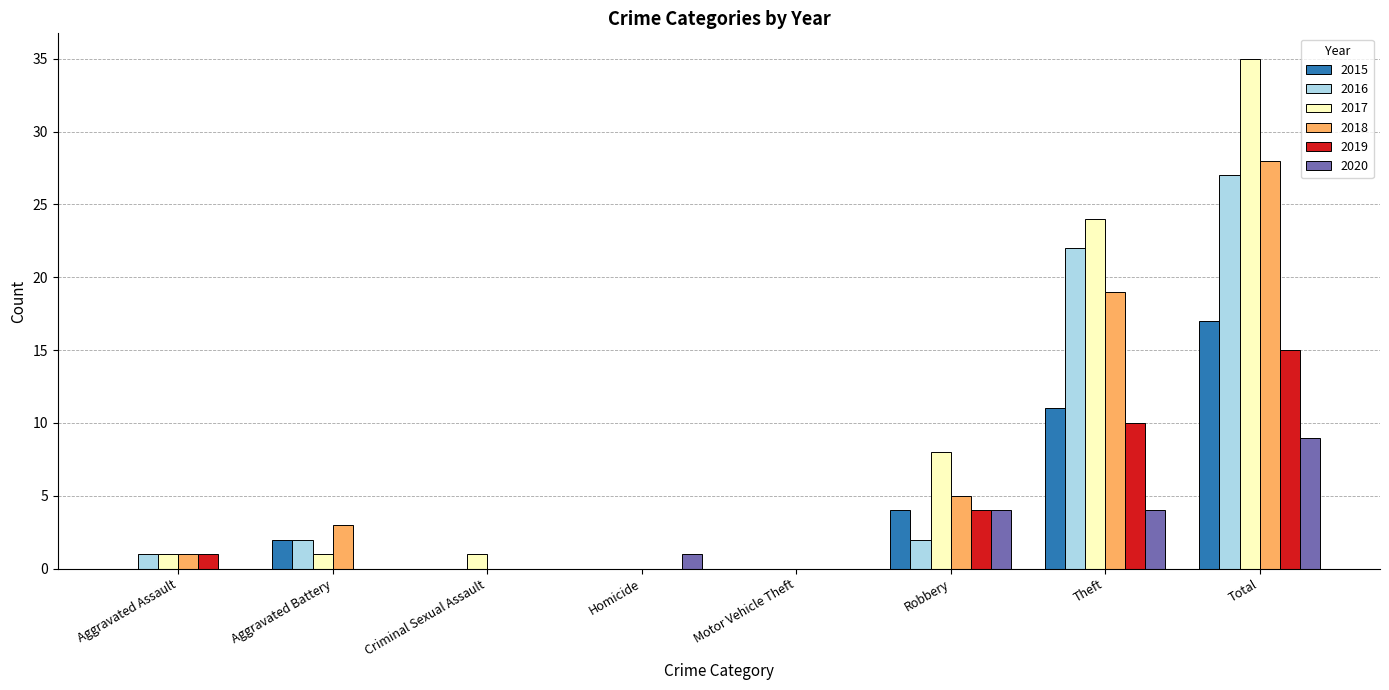

Where is 2018 nearest to the value 14?

Theft